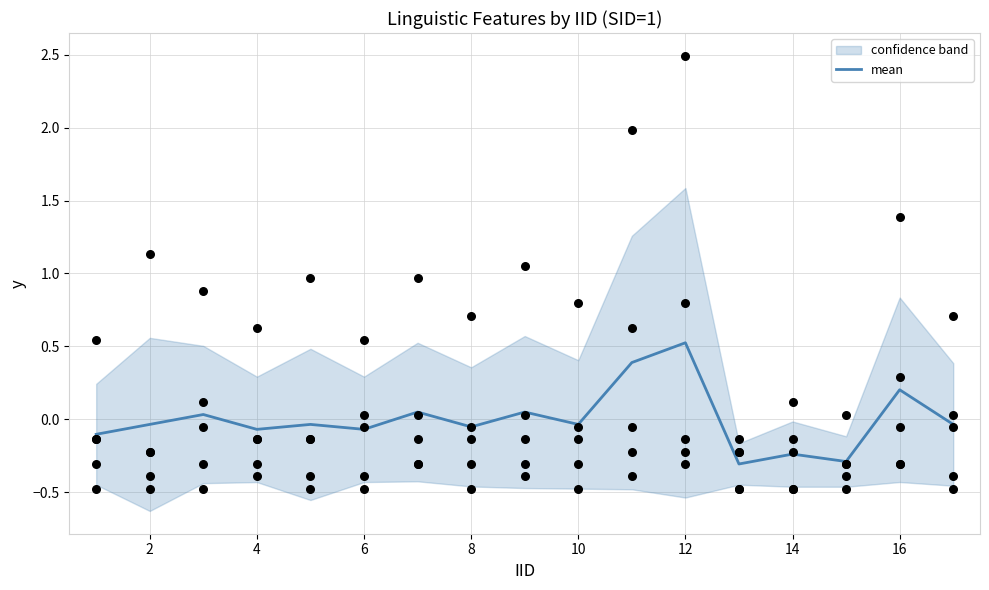

Is it true that mean equals -0.0 at 10?

True